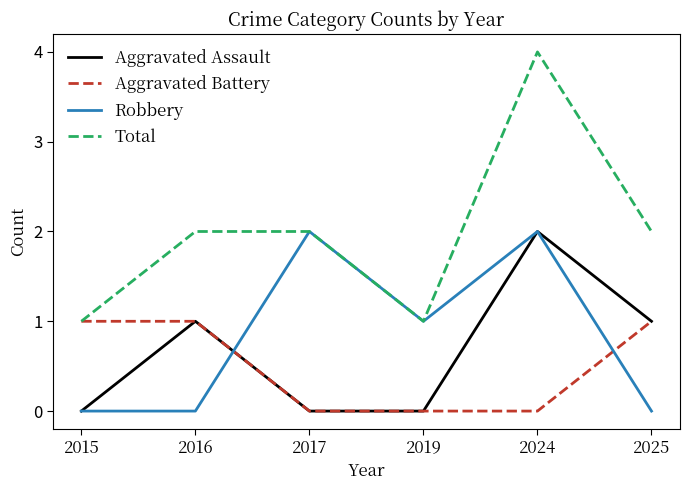

True or false: Total has a value of 2 at 2024.

False